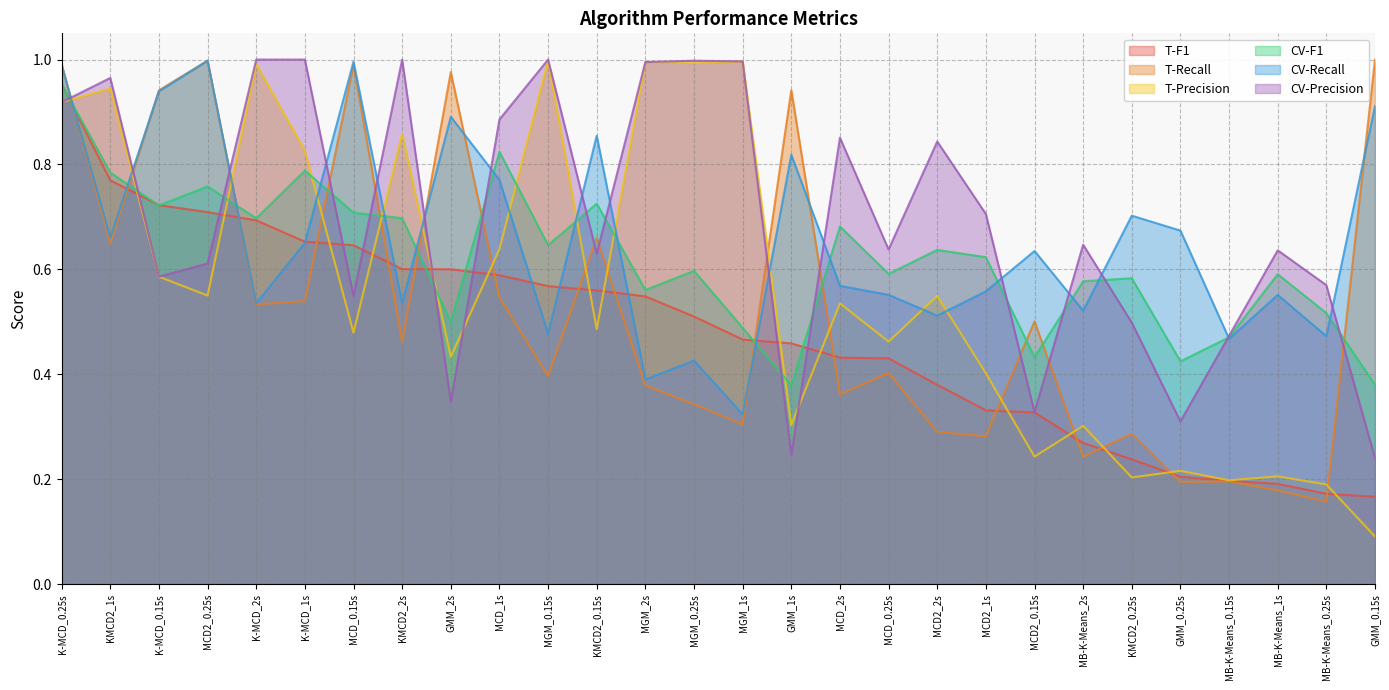

Is the value of T-Recall at MGM_1s greater than the value of CV-Precision at GMM_1s?

Yes